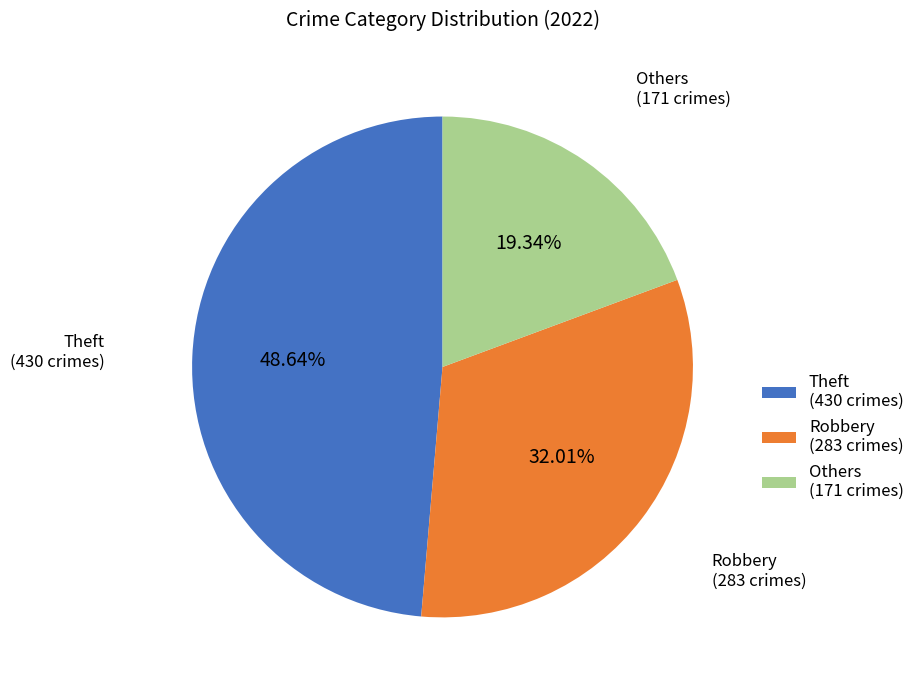

Do Robbery (283 crimes) and Theft (430 crimes) together represent more than half of the pie?

Yes